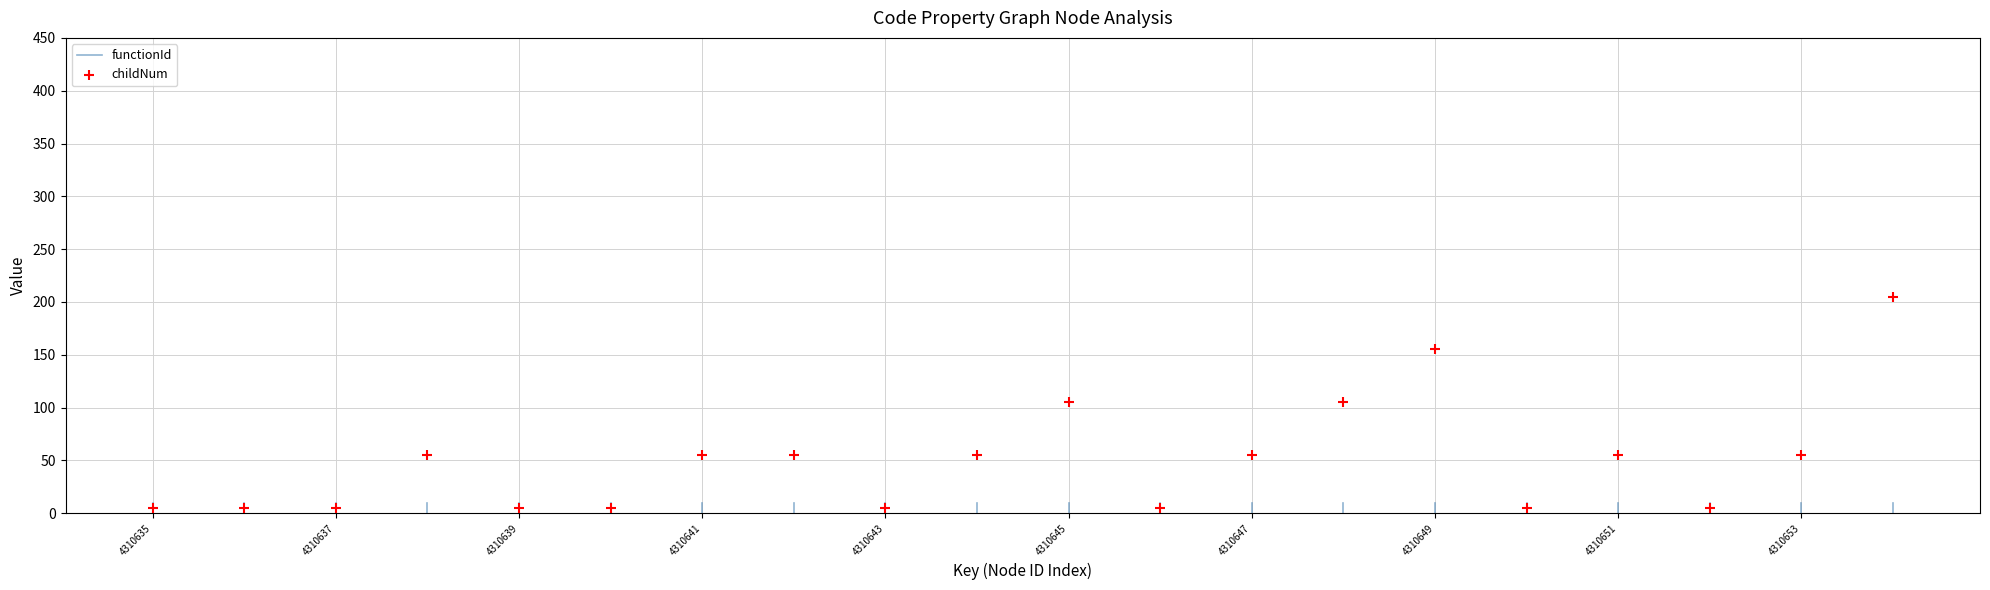

What is the range of Y values (max minus min)?

200